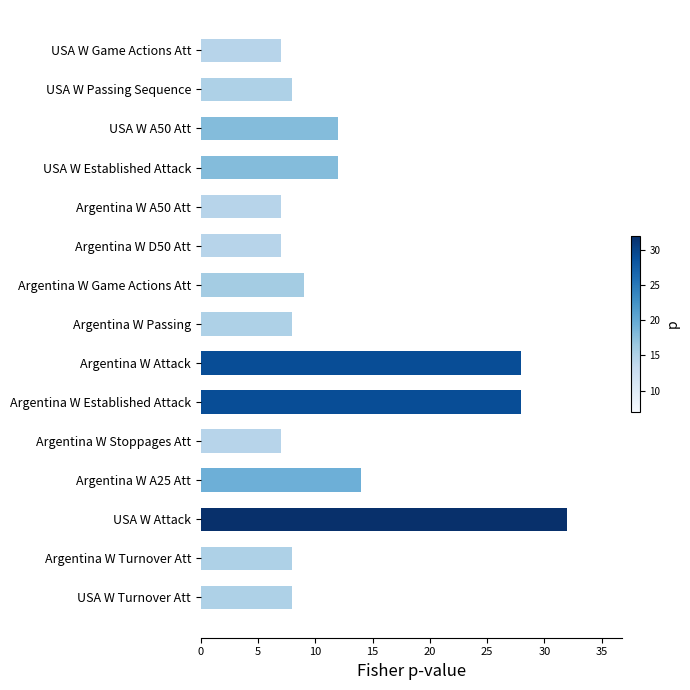

Where is the data nearest to the value 19?

Argentina W A25 Att